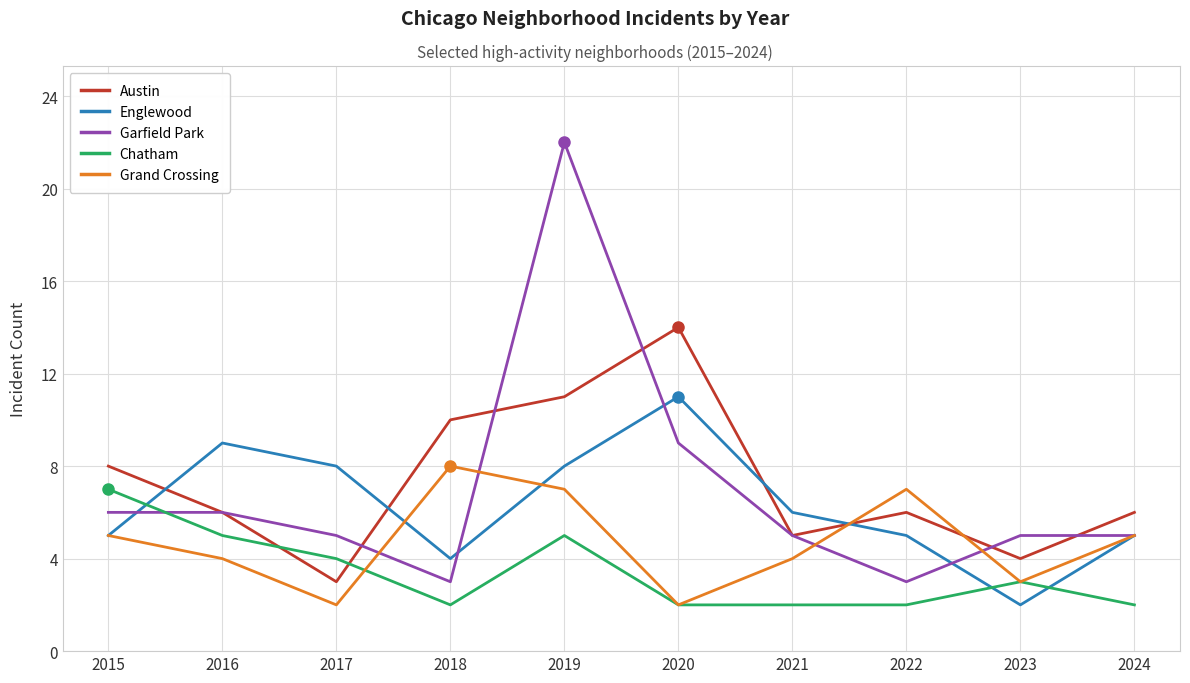

How many interior local valleys does the Englewood series have?

2